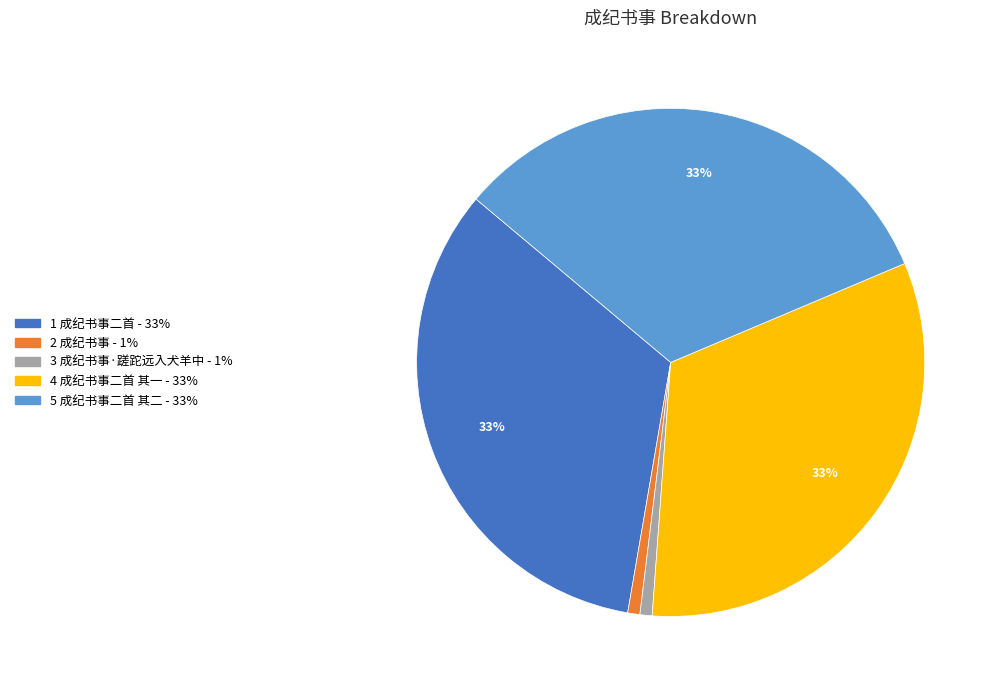

To the nearest percent, what is the average slice percentage?

20%